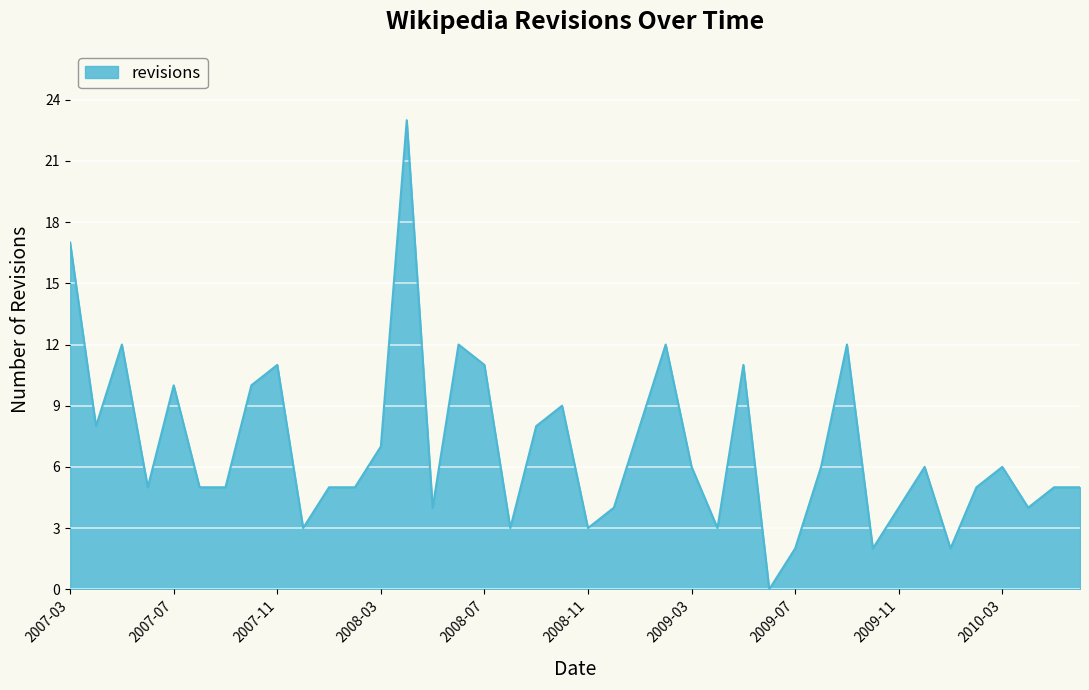

What is the maximum value shown in the chart?

23